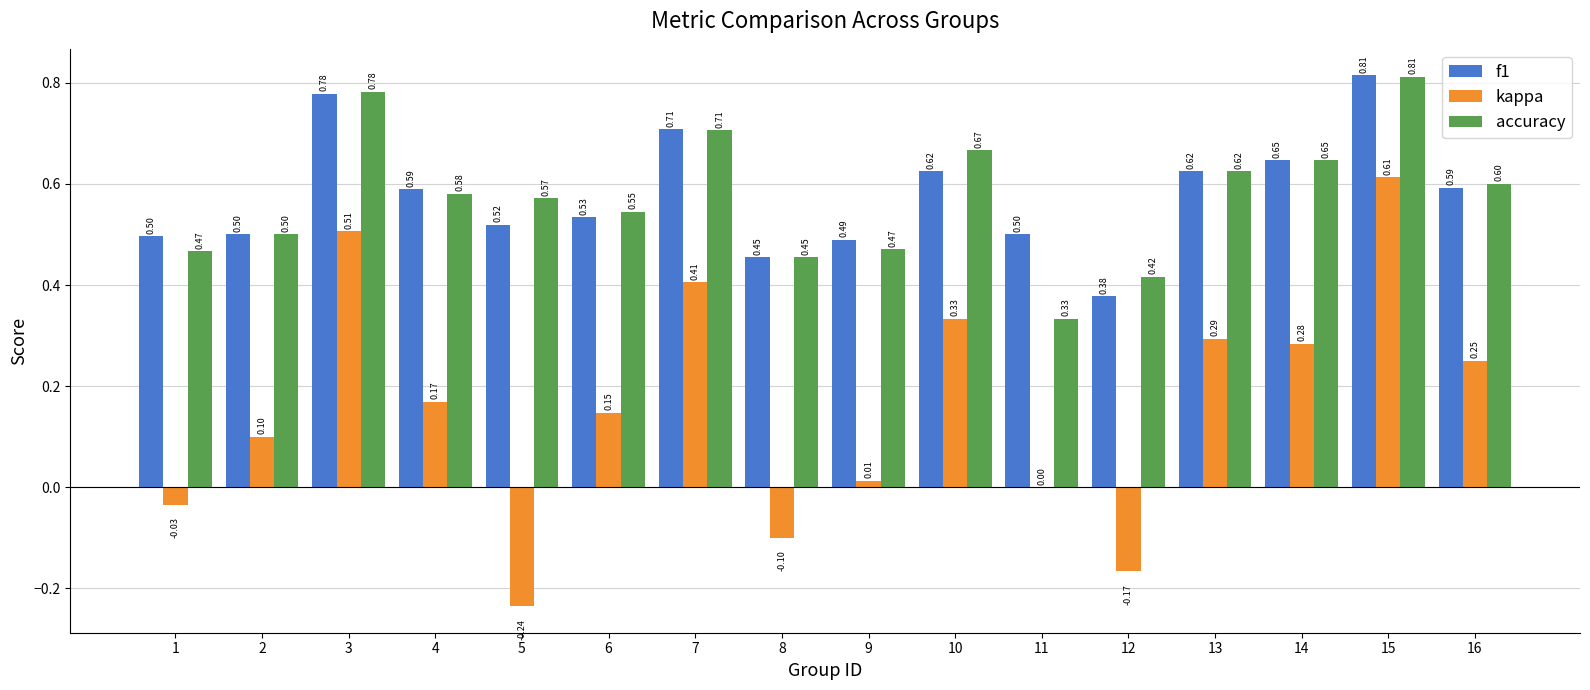

Is the value of accuracy at 4 greater than the value of f1 at 8?

Yes